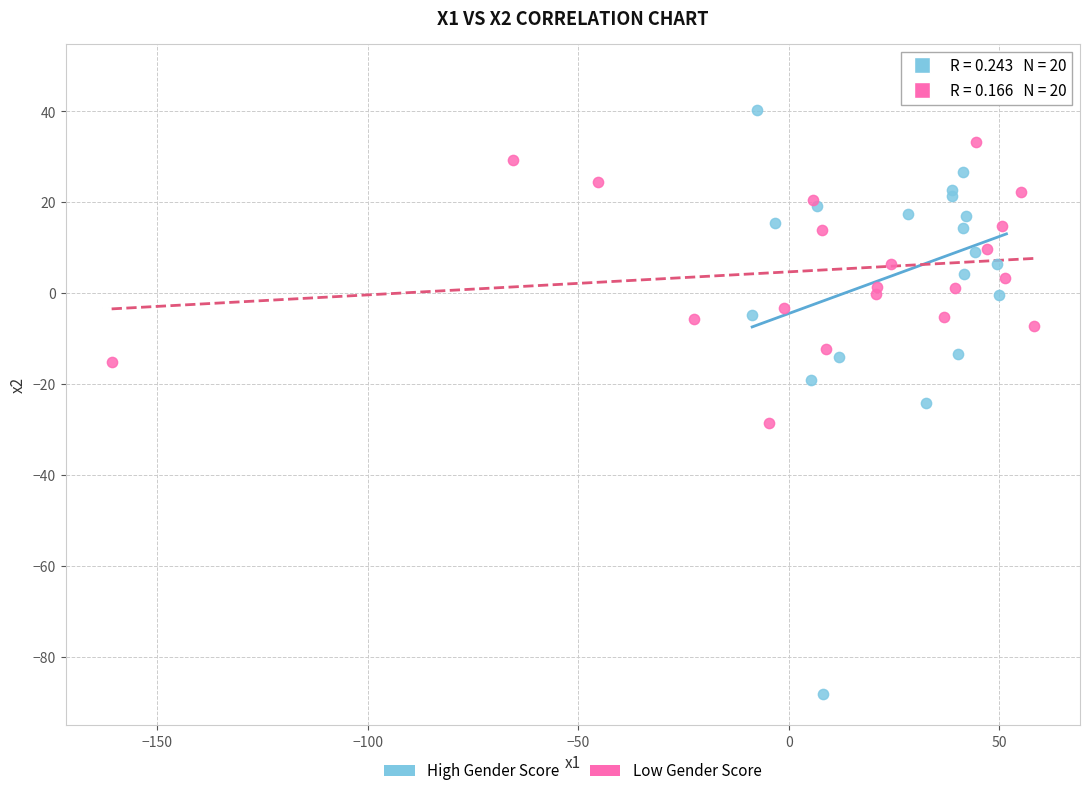

Which series has the largest Y range (max minus min)?

High Gender Score